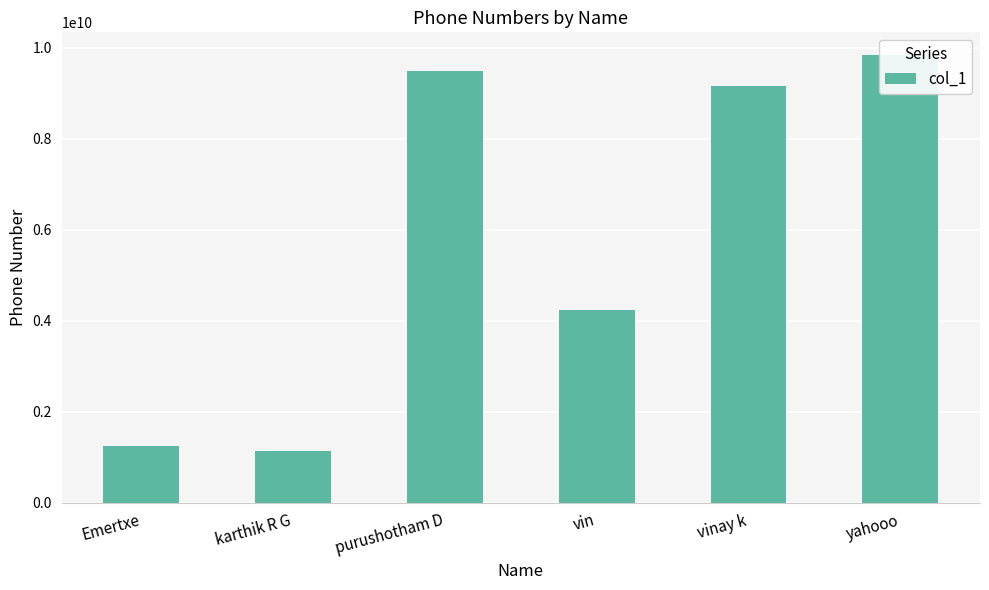

Rank the categories by value from highest to lowest.

yahooo, purushotham D, vinay k, vin, Emertxe, karthik R G